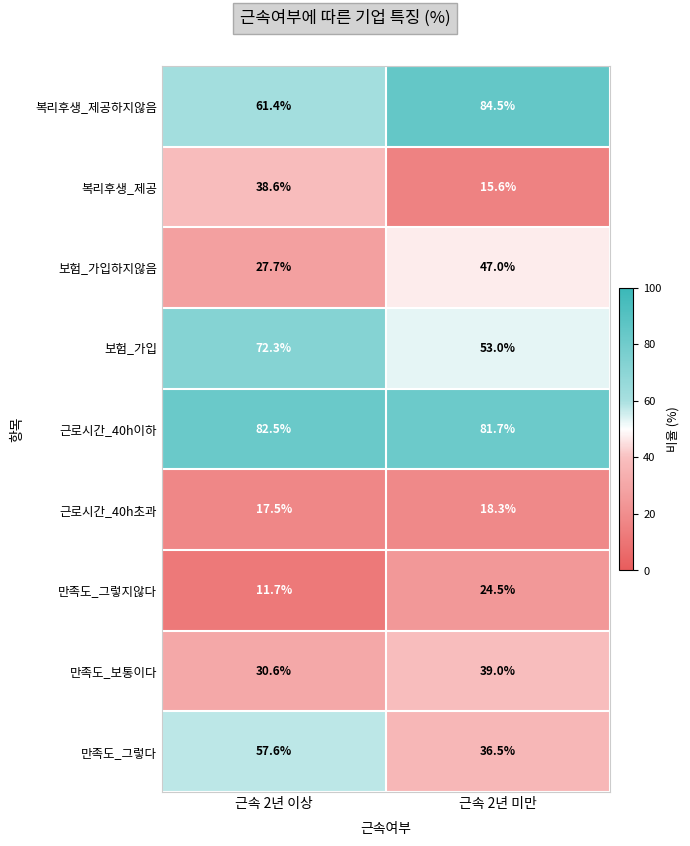

What value does the 복리후생_제공 series have at 근속 2년 미만?

15.6